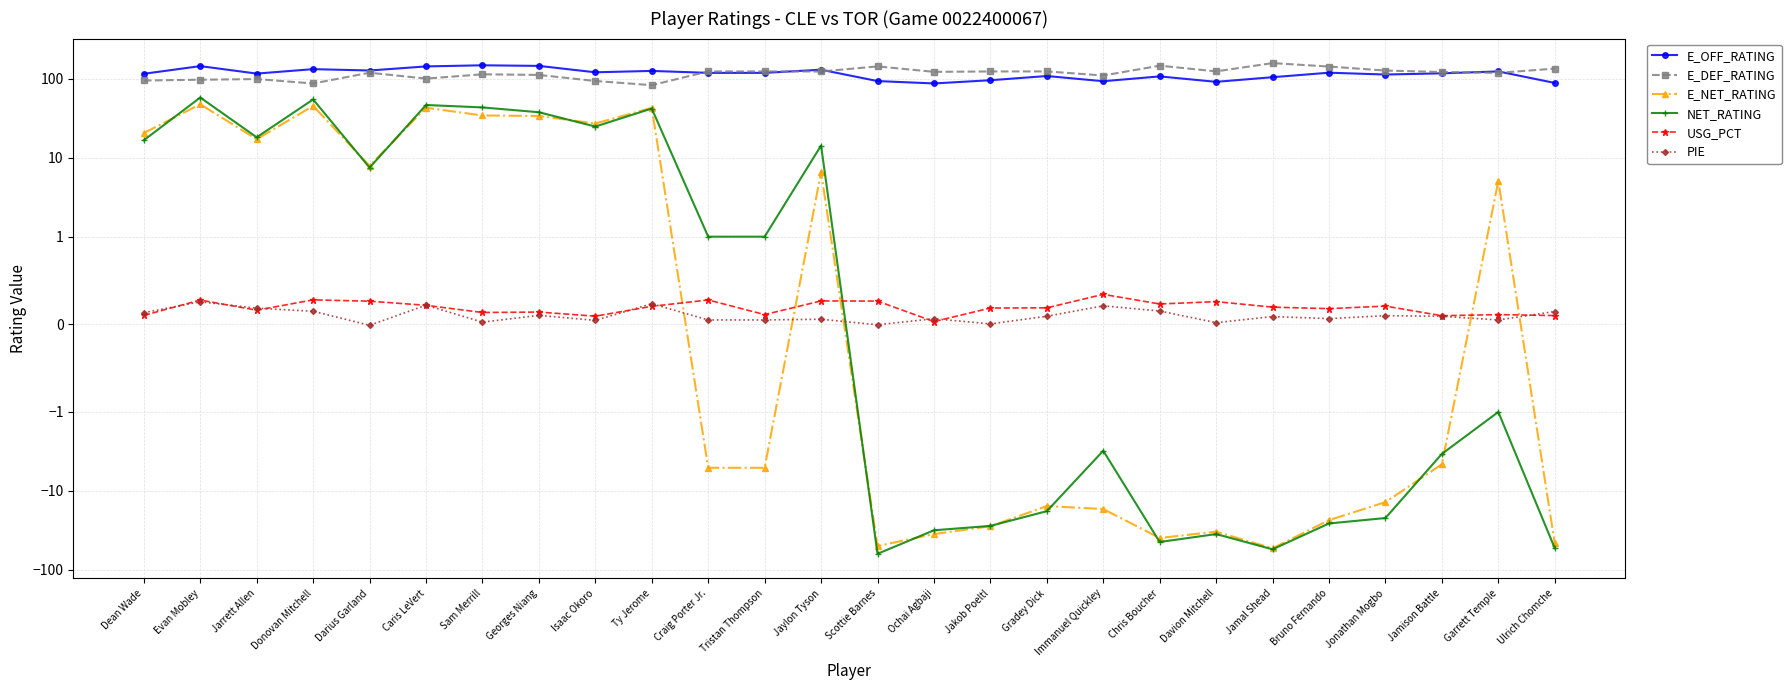

What is the difference between the maximum and minimum values in the USG_PCT series?

0.3